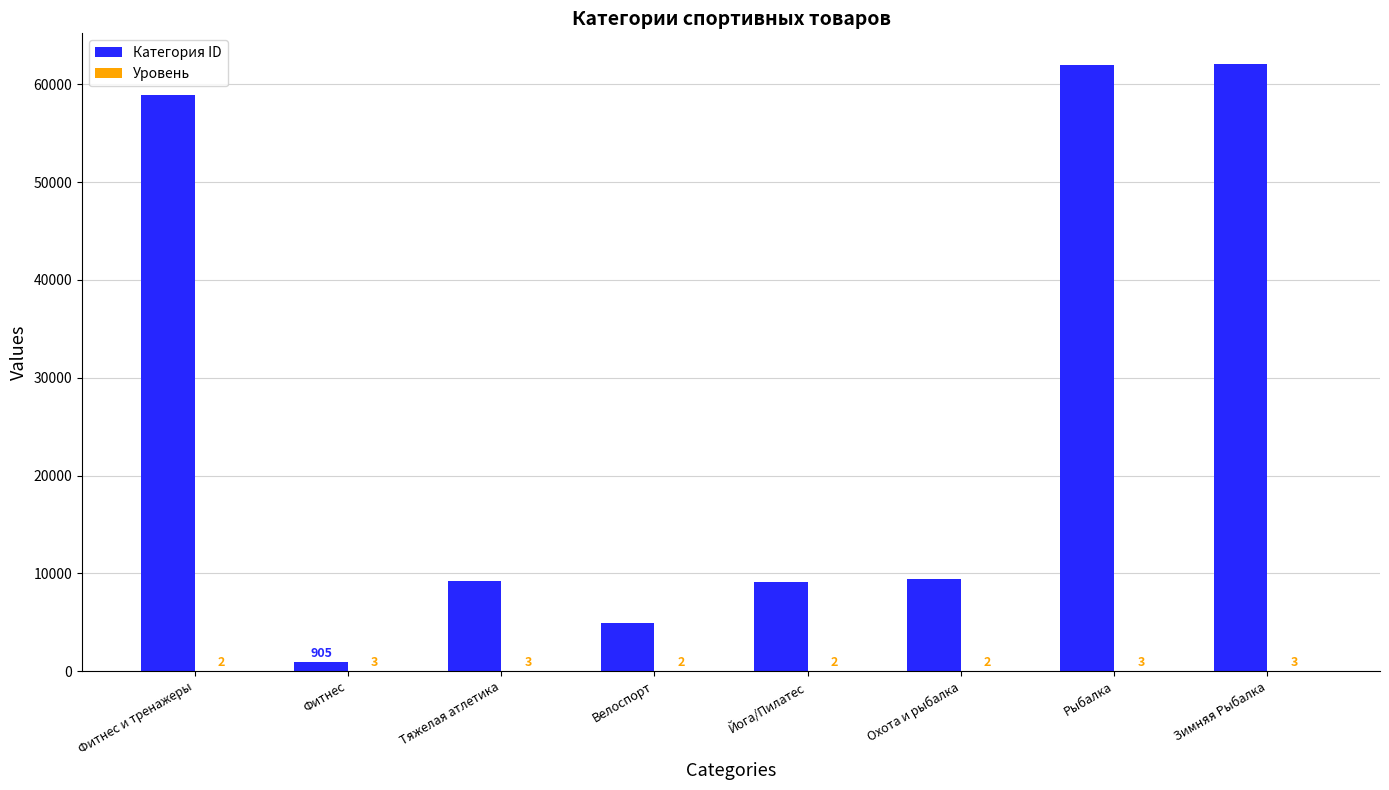

How many groups of bars are there?

8